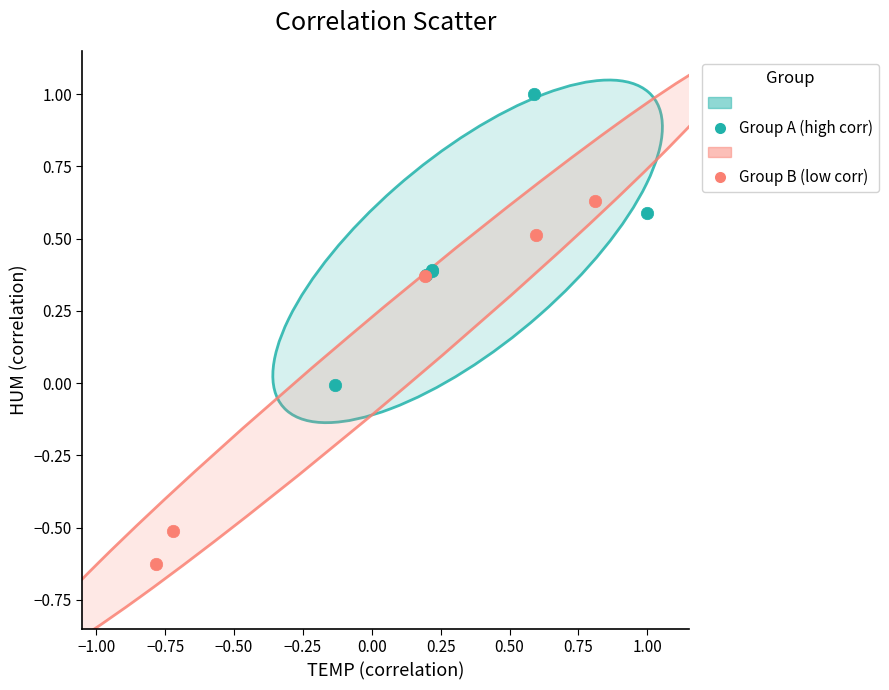

Which series contains the highest Y value?

Group A (high corr)